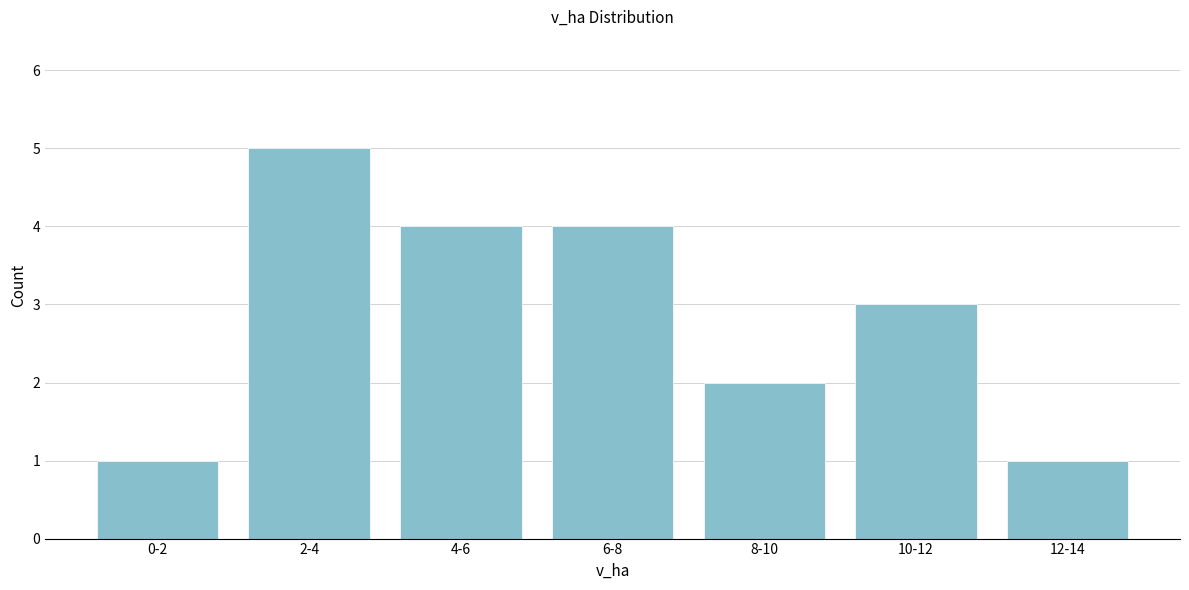

Reading left to right, what are all the values shown in this chart?

0-2=1	2-4=5	4-6=4	6-8=4	8-10=2	10-12=3	12-14=1